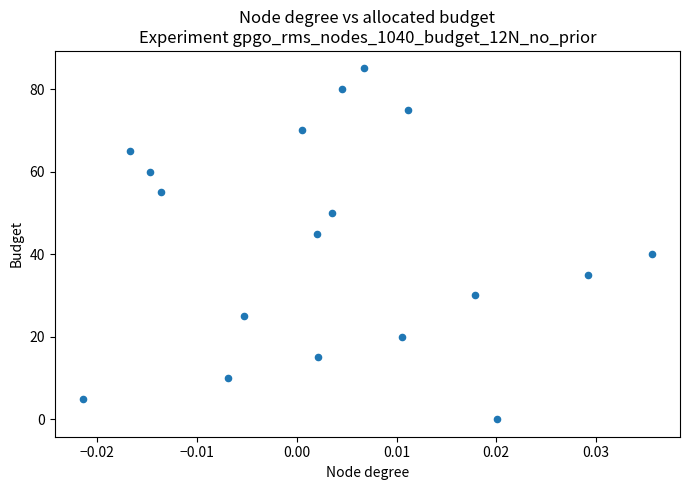

What is the range of Y values (max minus min)?

85